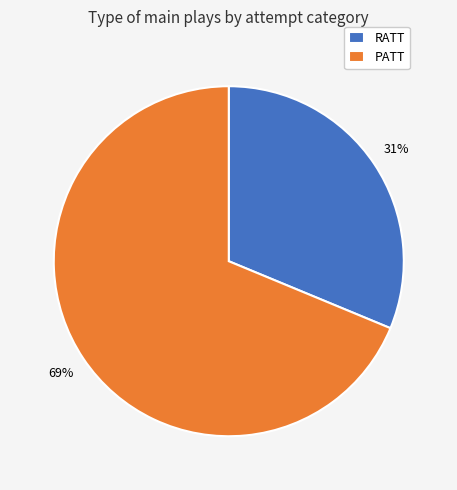

Is PATT the majority of the pie?

Yes